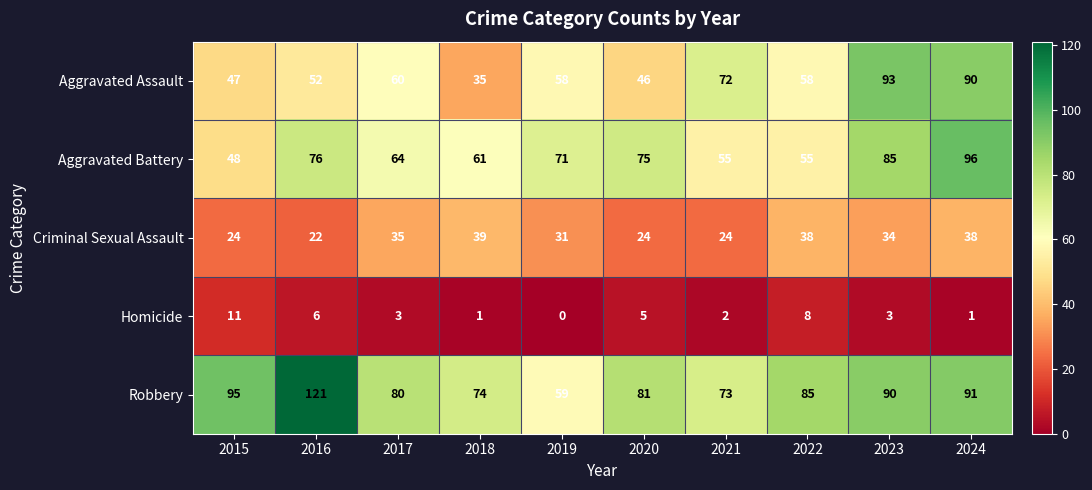

Where is Robbery nearest to the value 90?

2023